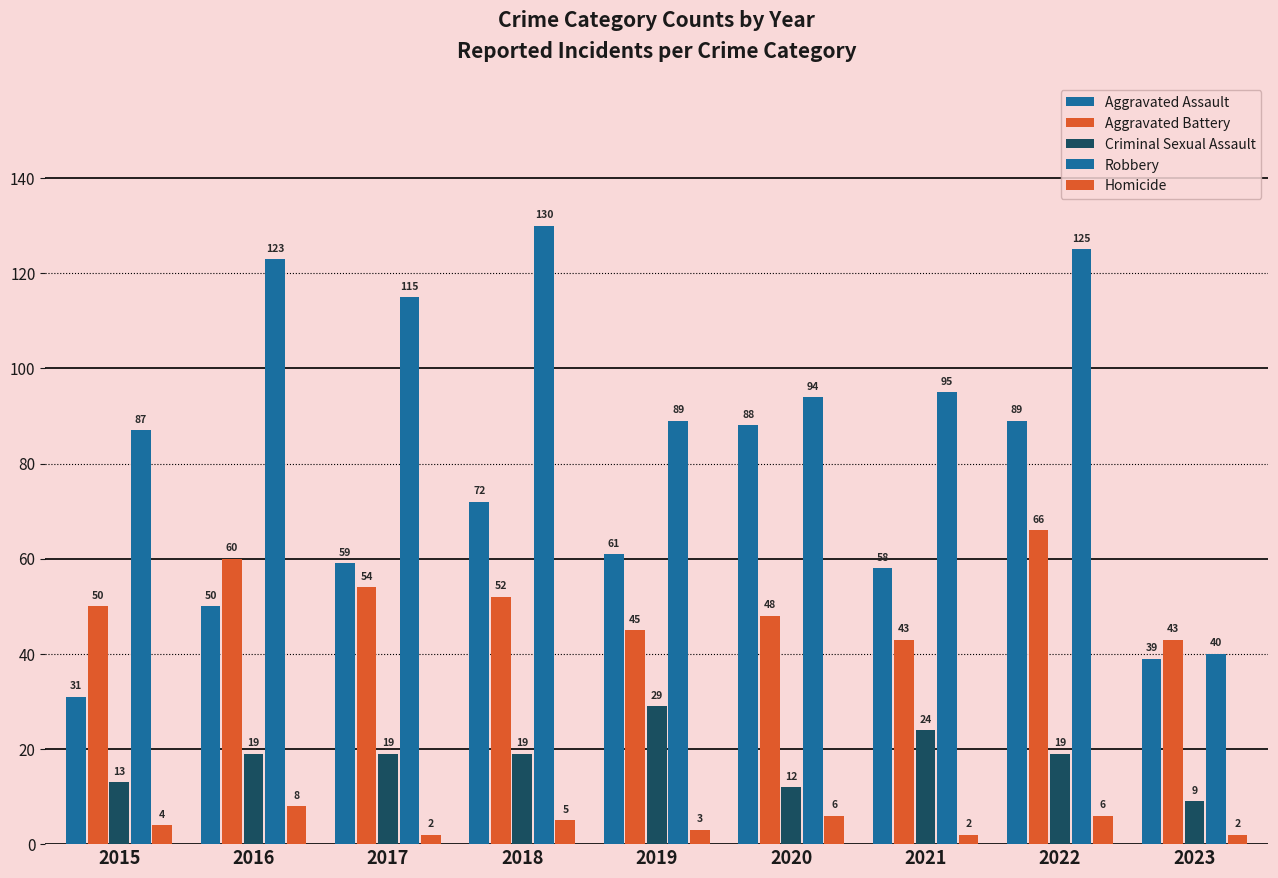

How many groups of bars are there?

9